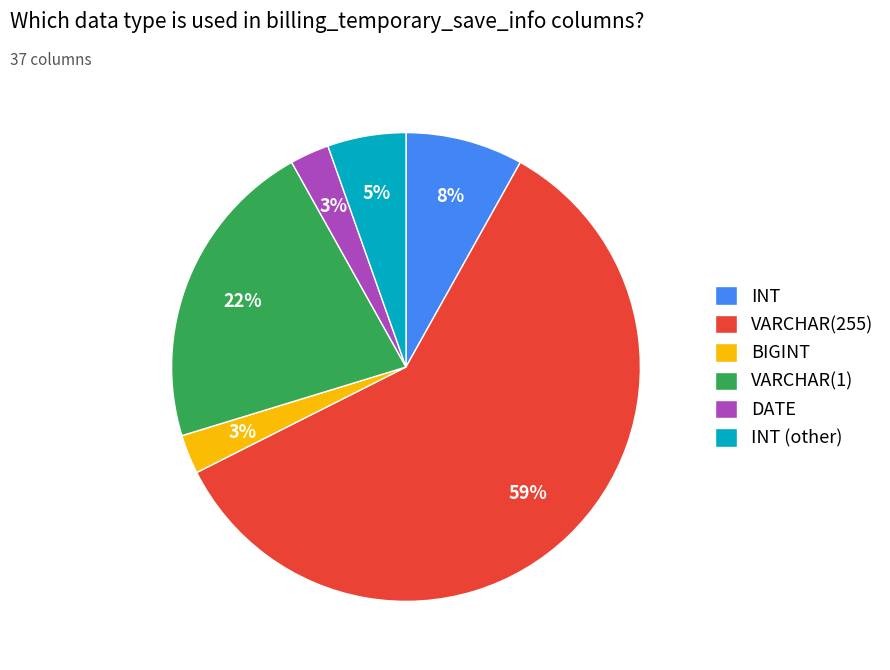

Which category has the biggest portion of the pie?

VARCHAR(255)